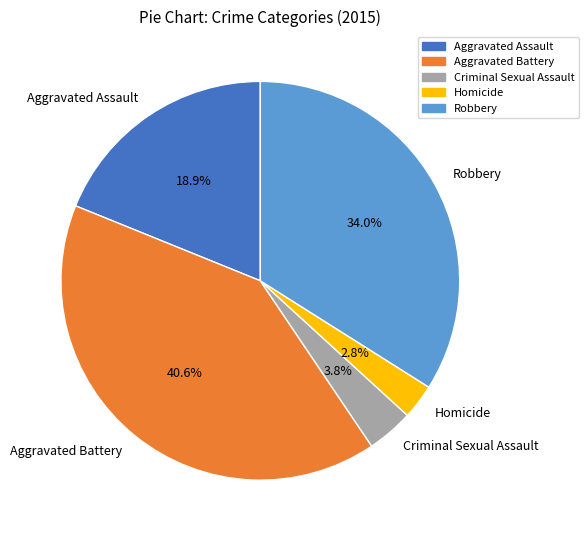

Is it true that Robbery is 47% of the pie?

False